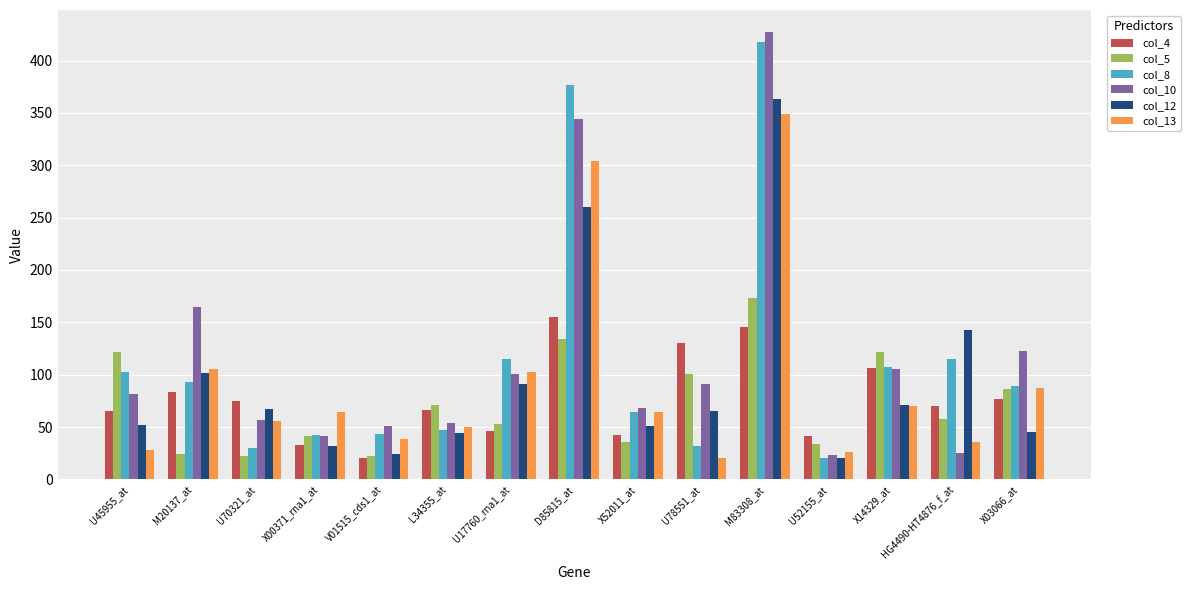

What is the sum of all col_12 values?

1430